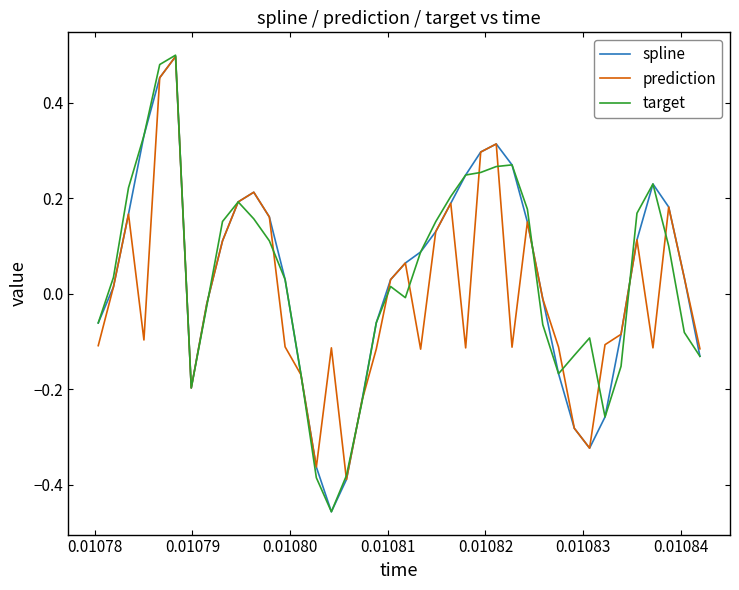

Is this an area chart (filled region under the line)?

No